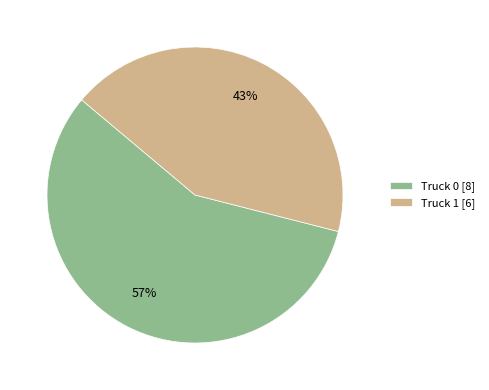

Between Truck 1 and Truck 0, which is larger?

Truck 0